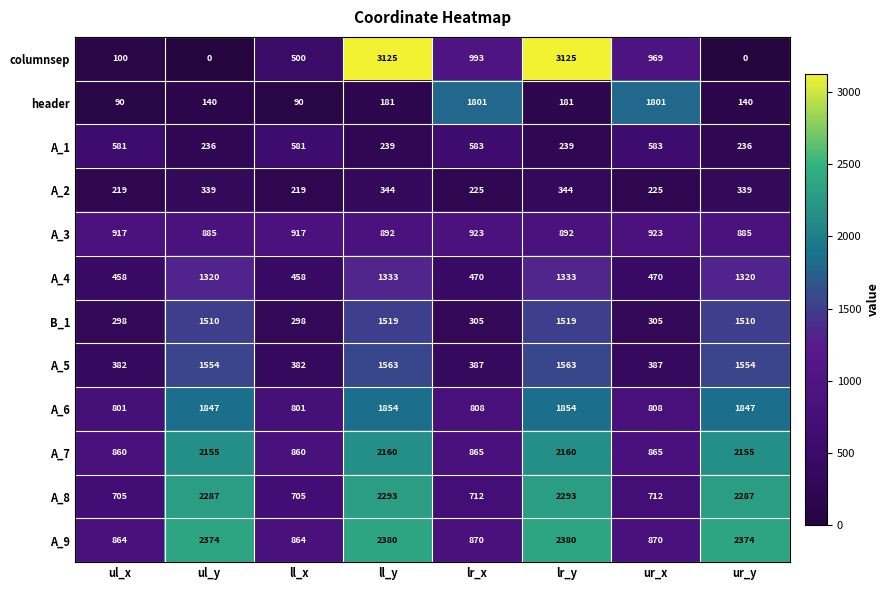

What is the lowest value of the A_7 series?

860